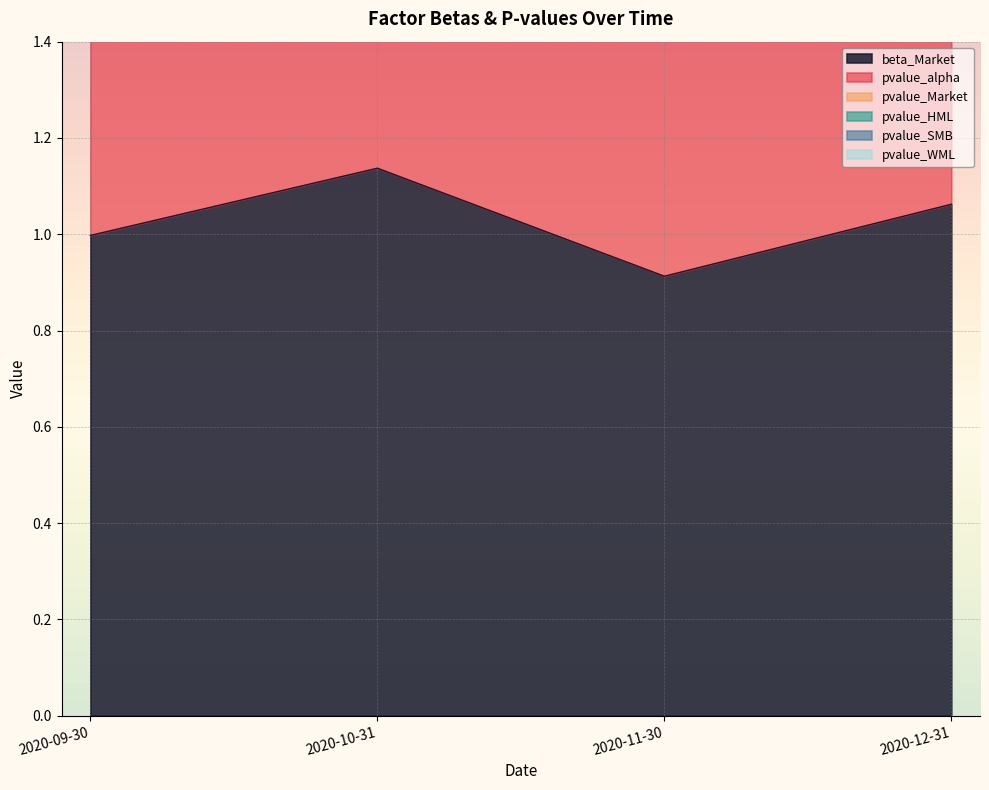

Which series has the largest range (max minus min)?

pvalue_WML